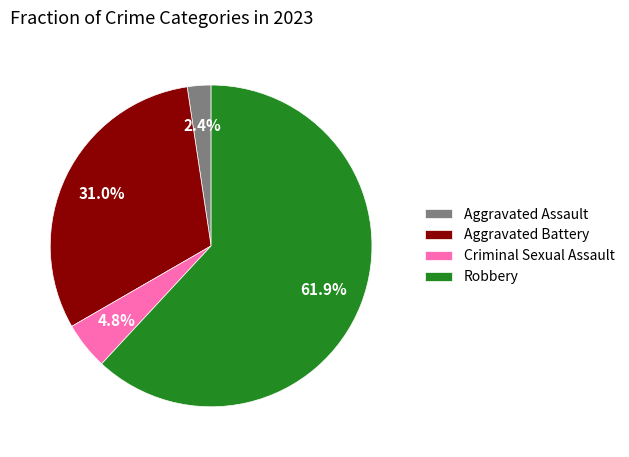

Count the number of slices in the pie.

4